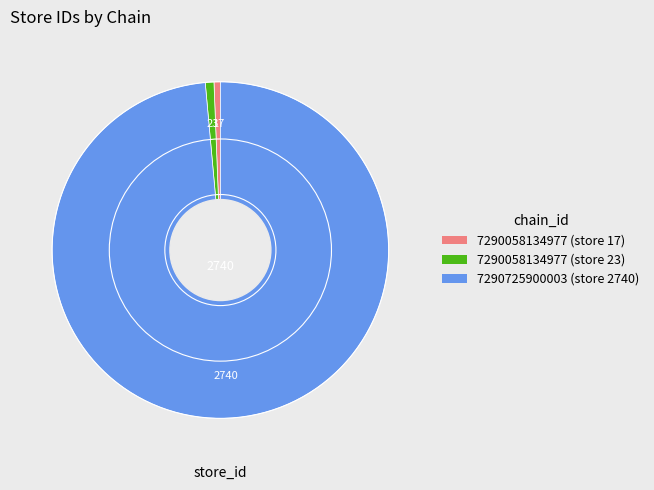

True or false: 7290058134977 (store 23) accounts for 1% of the total.

True